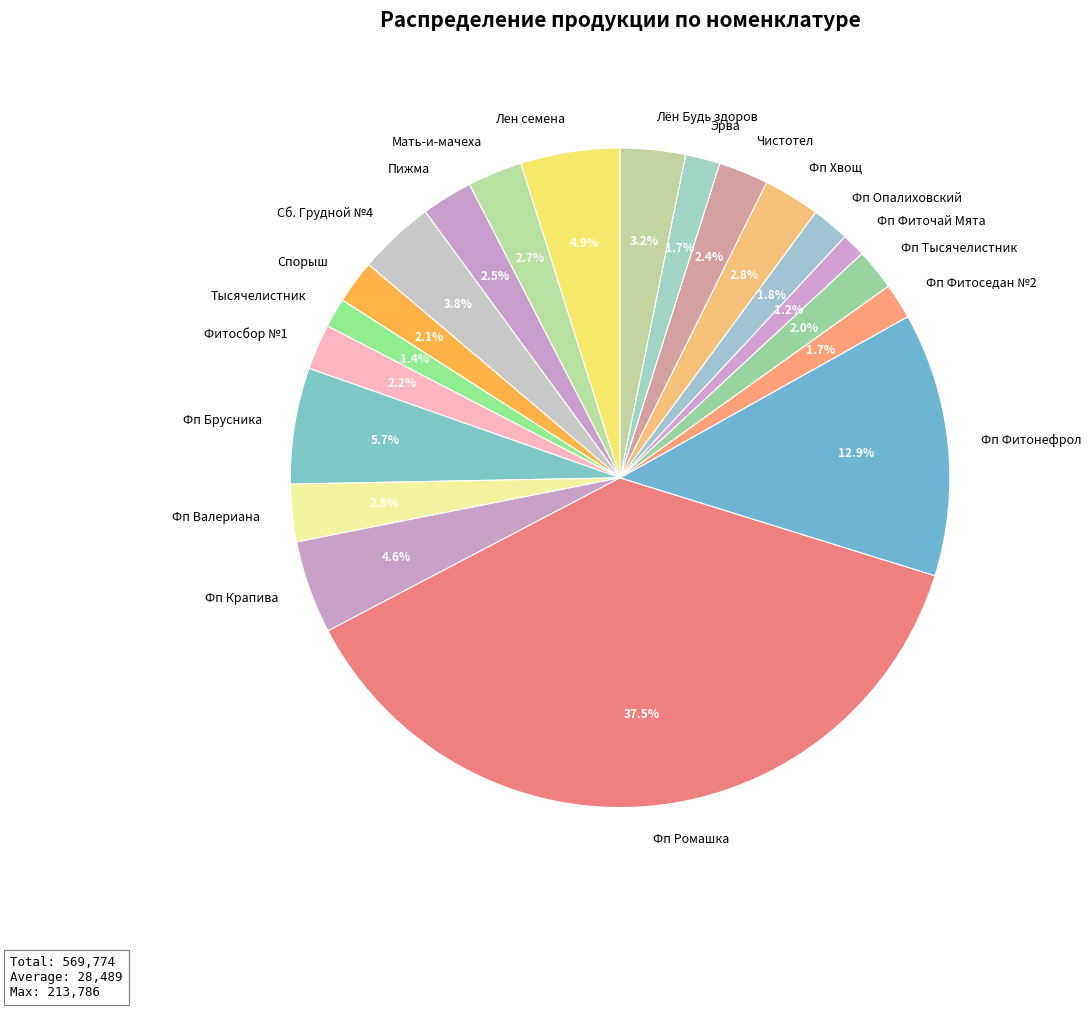

To the nearest percent, what percentage of the pie is Фитосбор №1?

2%